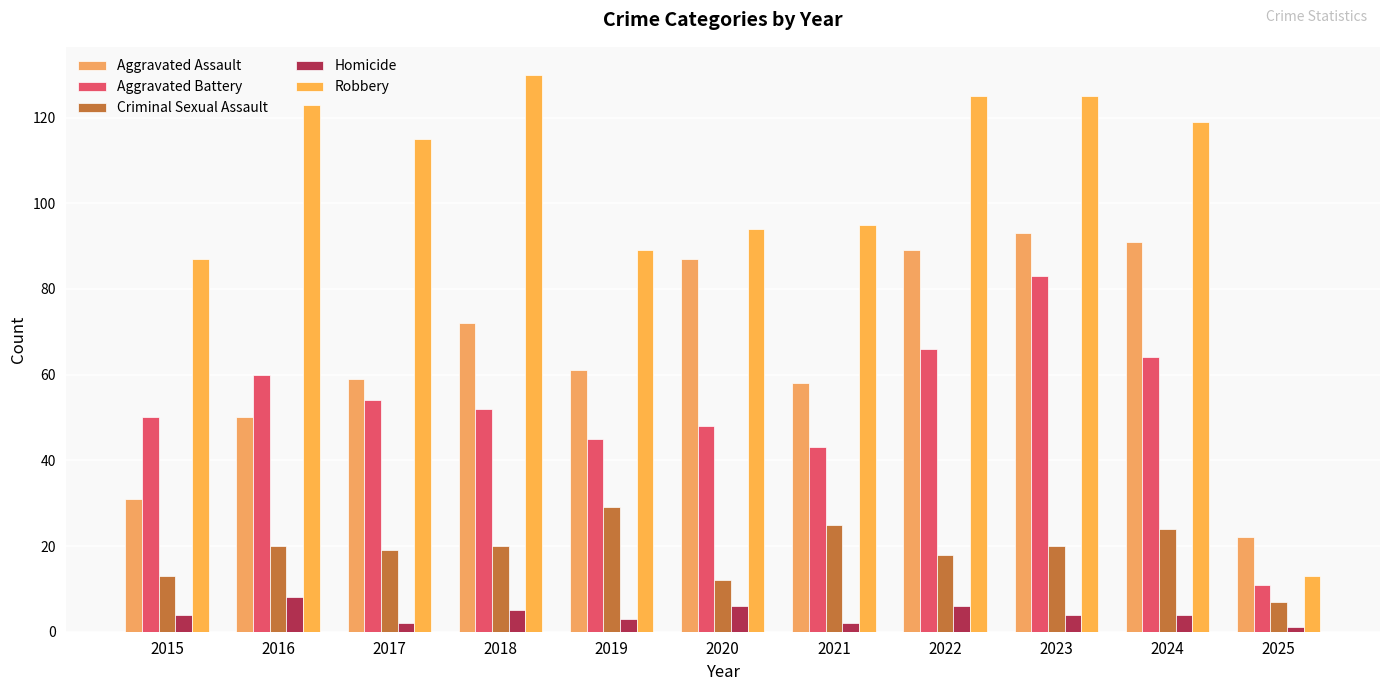

Which series has the largest total across all categories?

Robbery